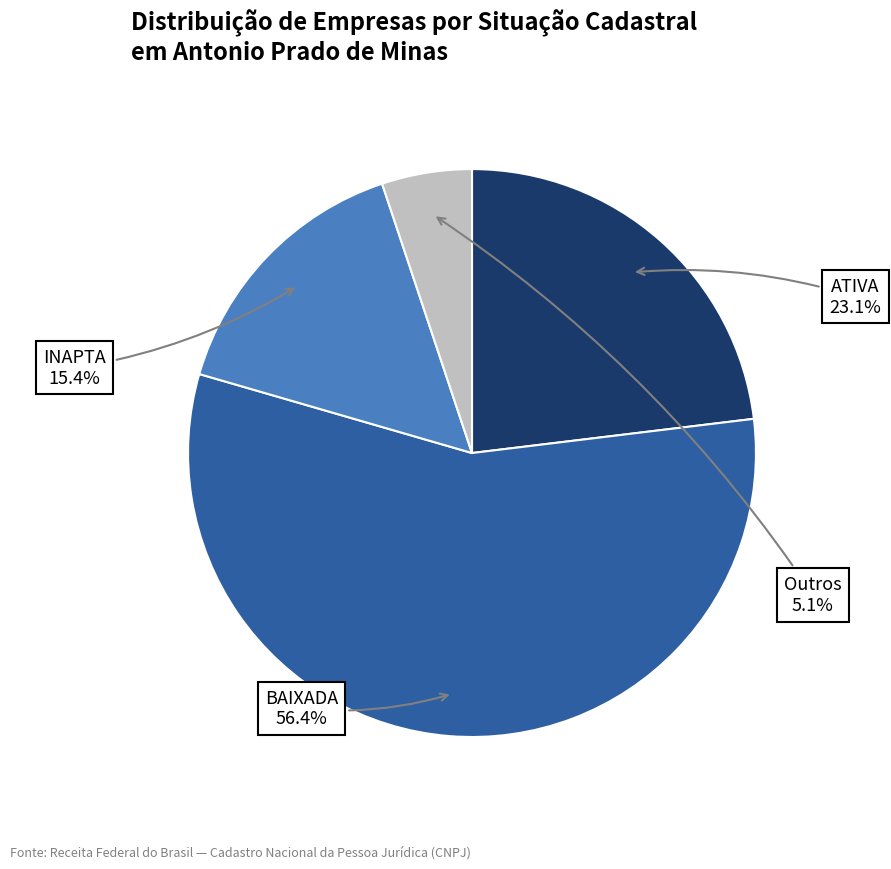

Does BAIXADA represent more than half of the total?

Yes